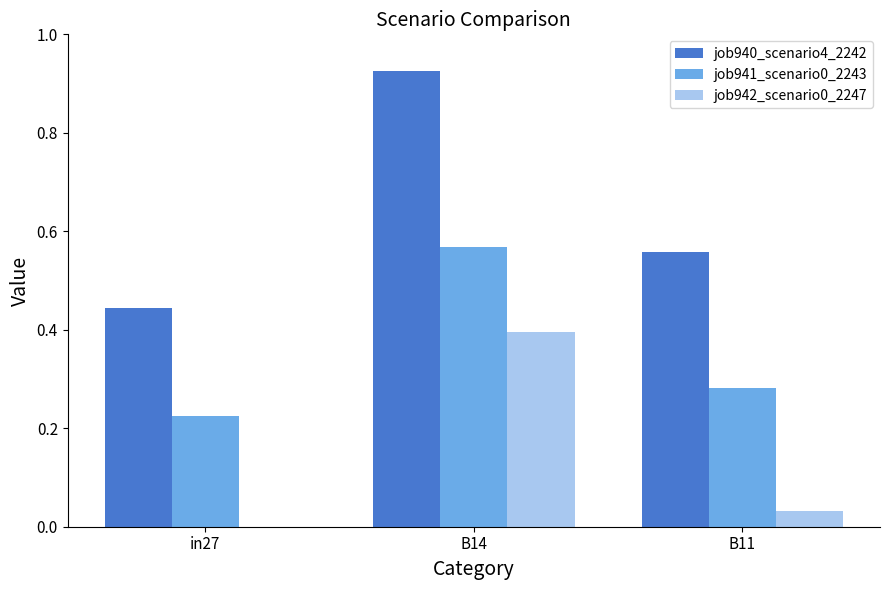

At which label does job942_scenario0_2247 reach its peak?

B14